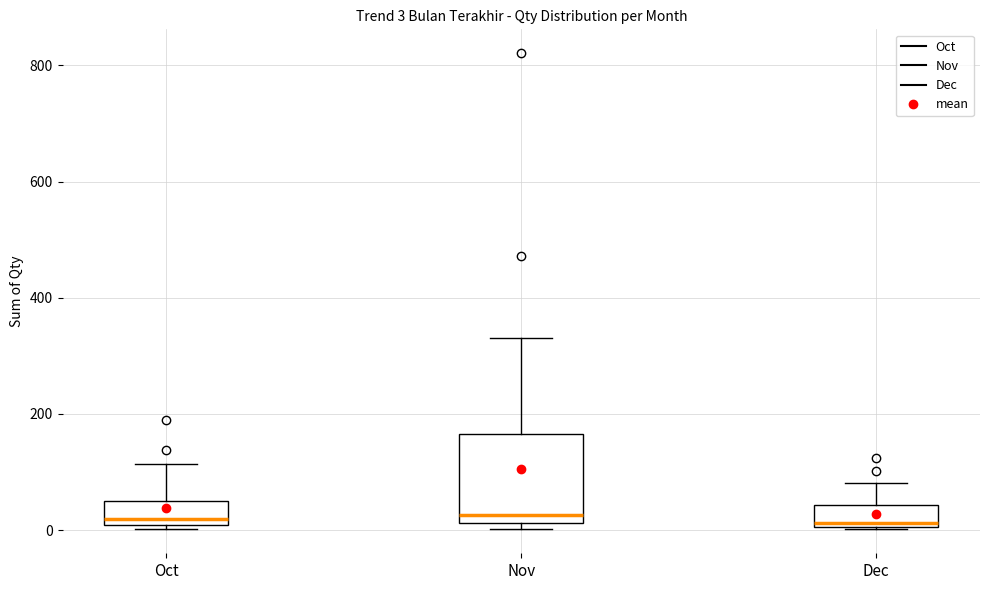

Comparing the boxes themselves (not the whiskers), which one is the tallest?

Nov